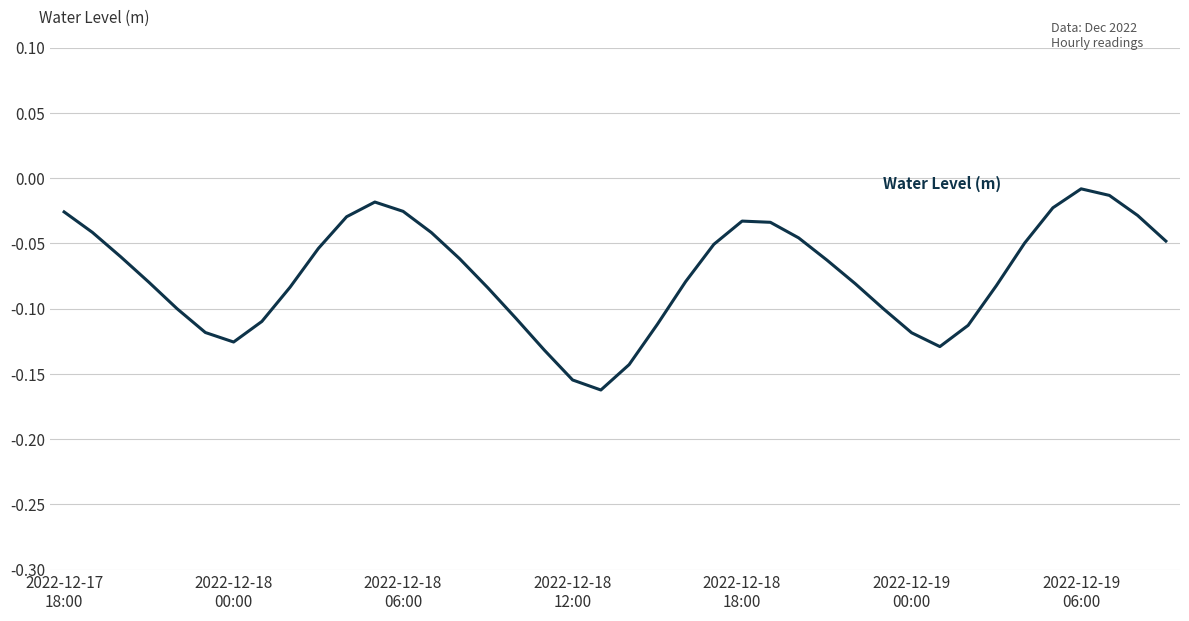

Where is the data nearest to the value 0?

2022-12-19
06:00